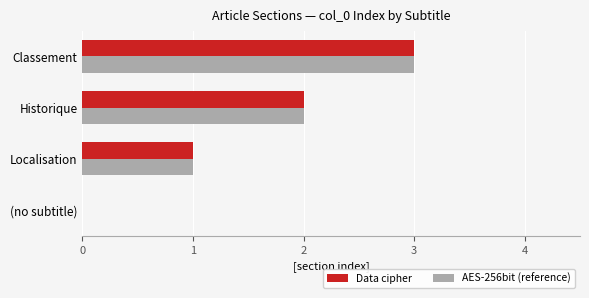

The AES-256bit (reference) series shows 1 at Localisation. True or false?

True